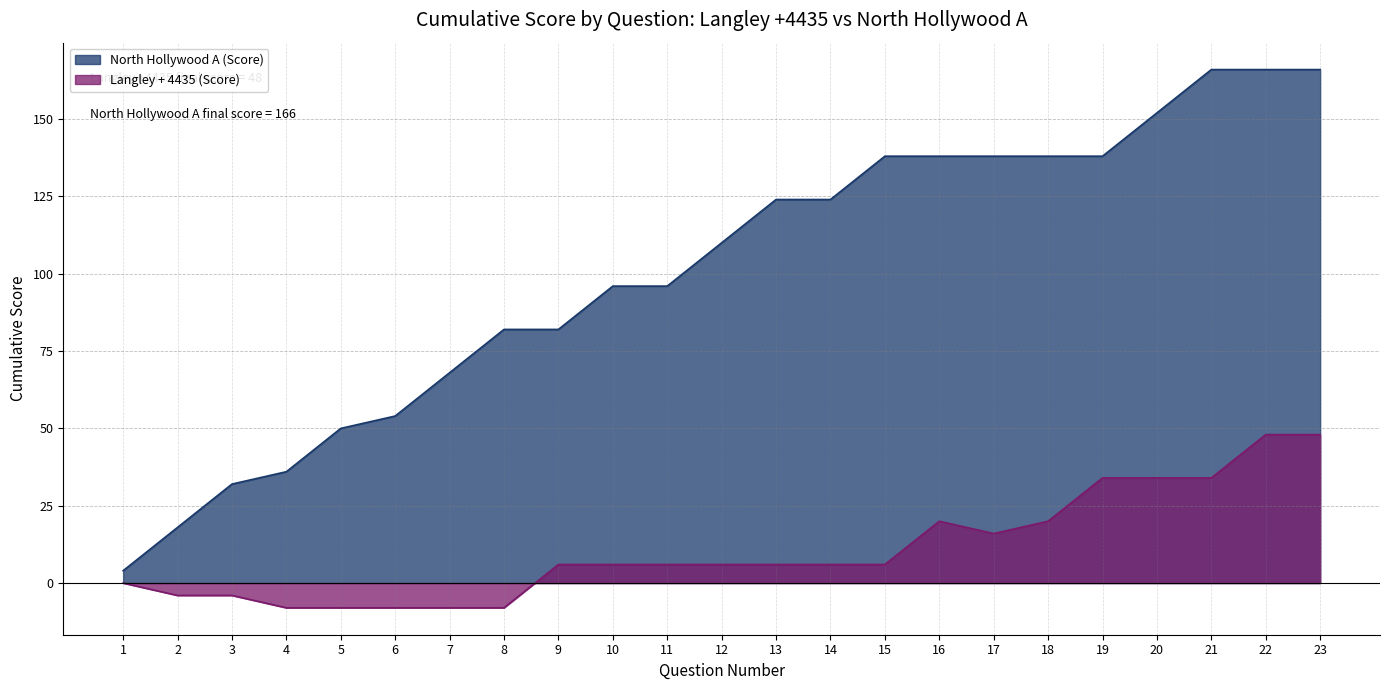

List the series in order of their peak value, highest first.

North Hollywood A (Score), Langley + 4435 (Score)